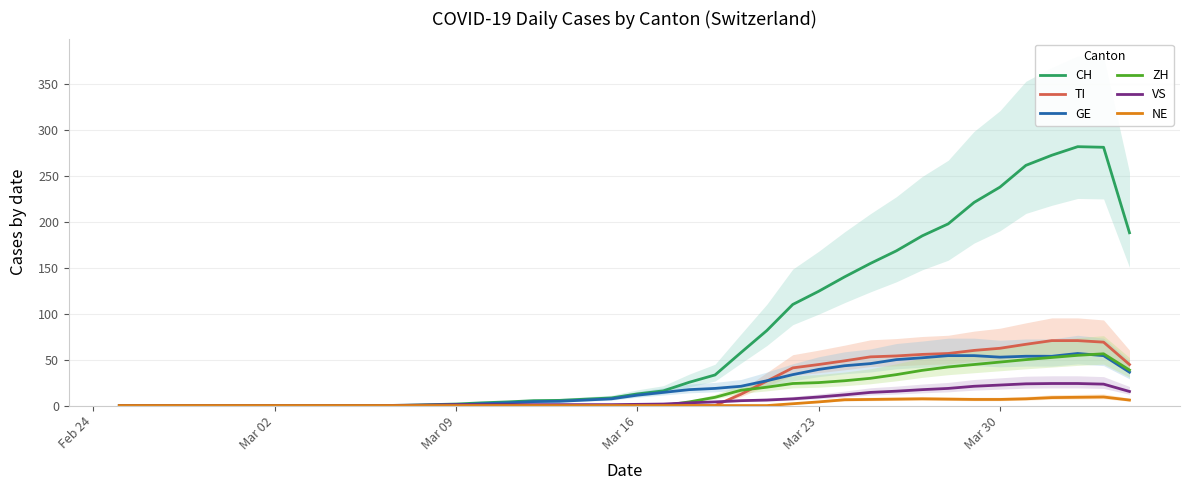

What is the maximum value for CH?

281.7